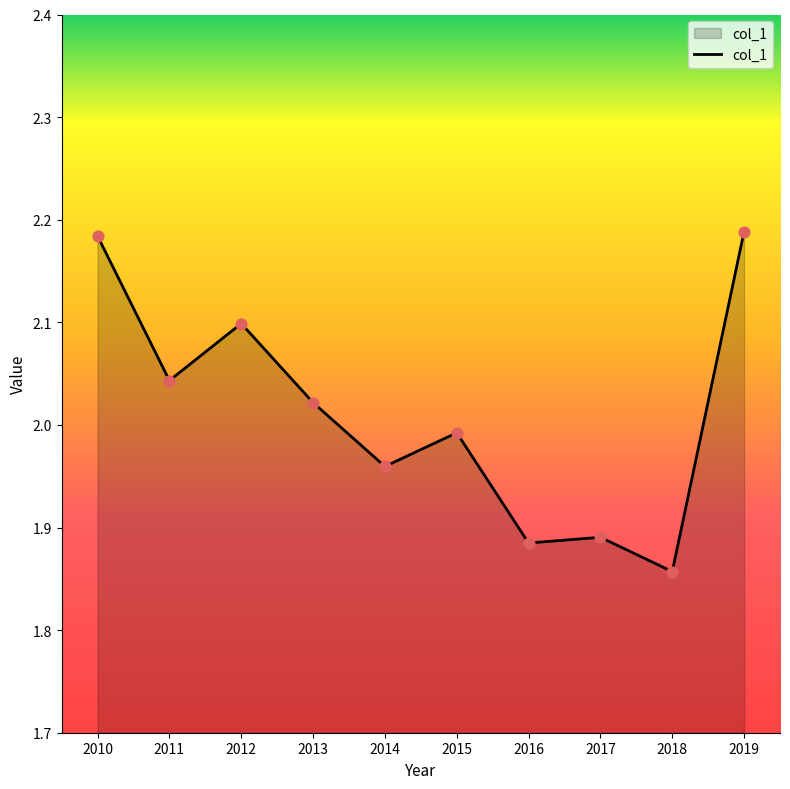

Between 2011 and 2013, which is larger?

2011